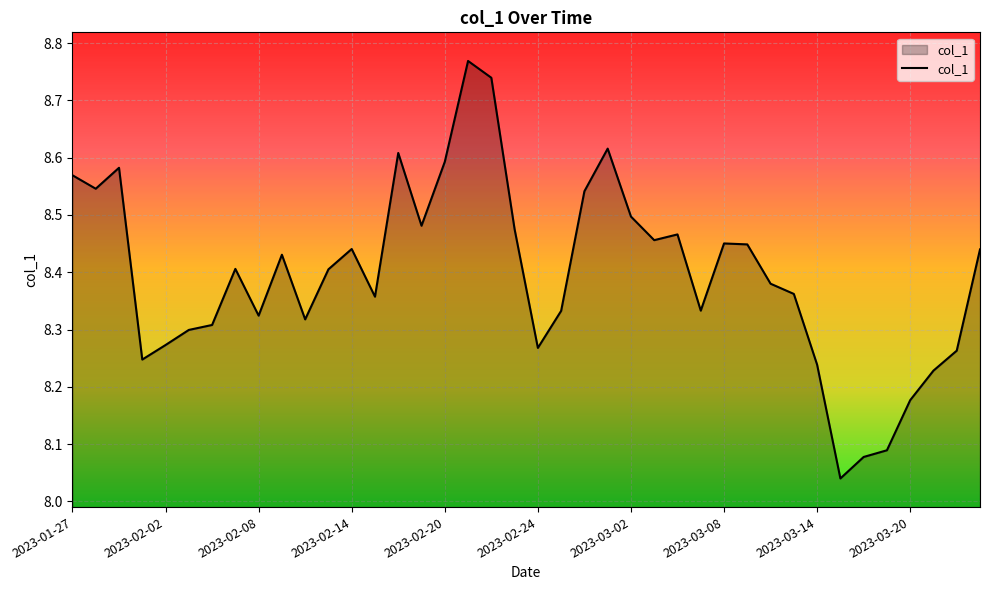

What is the difference between the maximum and minimum values?

0.7